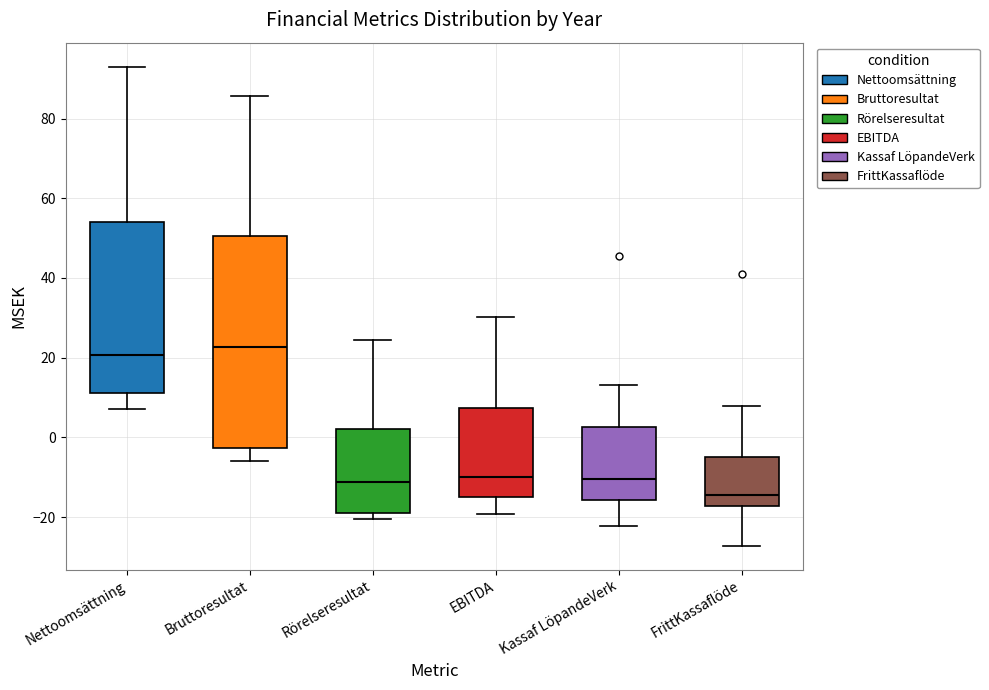

Reading left to right, read every box against the y-axis: the position of its median line, the range the box covers, and the ends of its whiskers. The values are not printed on the chart, so give them approximately, as read against the axis.

Nettoomsättning: median 20, box 12 to 54, whiskers 8 to 94
Bruttoresultat: median 22, box -2 to 50, whiskers -6 to 86
Rörelseresultat: median -12, box -18 to 2, whiskers -20 to 24
EBITDA: median -10, box -14 to 8, whiskers -20 to 30
Kassaf LöpandeVerk: median -10, box -16 to 2, whiskers -22 to 14
FrittKassaflöde: median -14, box -18 to -4, whiskers -28 to 8